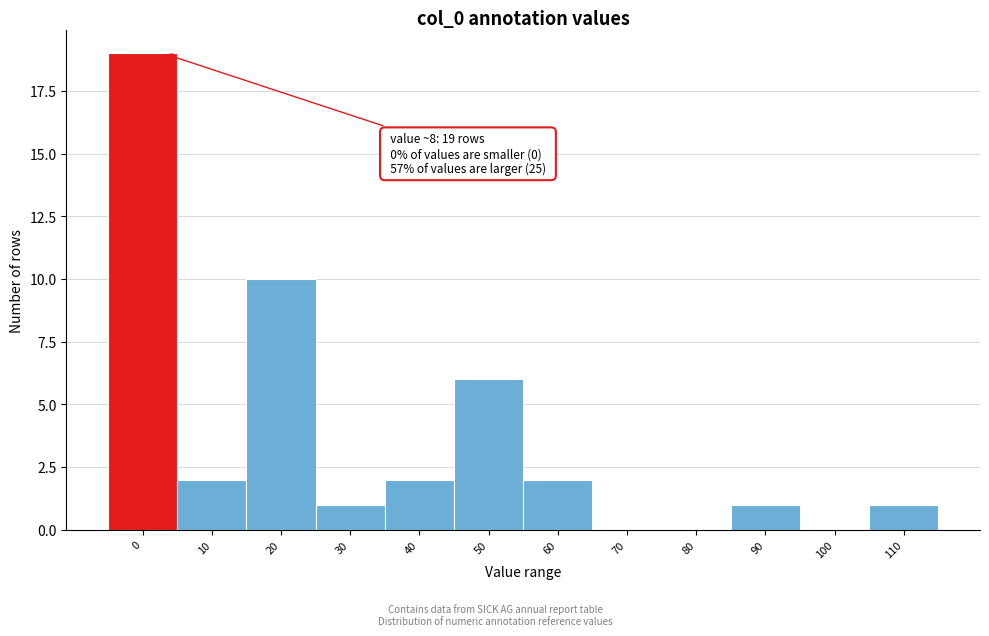

Reading left to right, transcribe all the data shown in this chart.

0=19	10=2	20=10	30=1	40=2	50=6	60=2	70=0	80=0	90=1	100=0	110=1